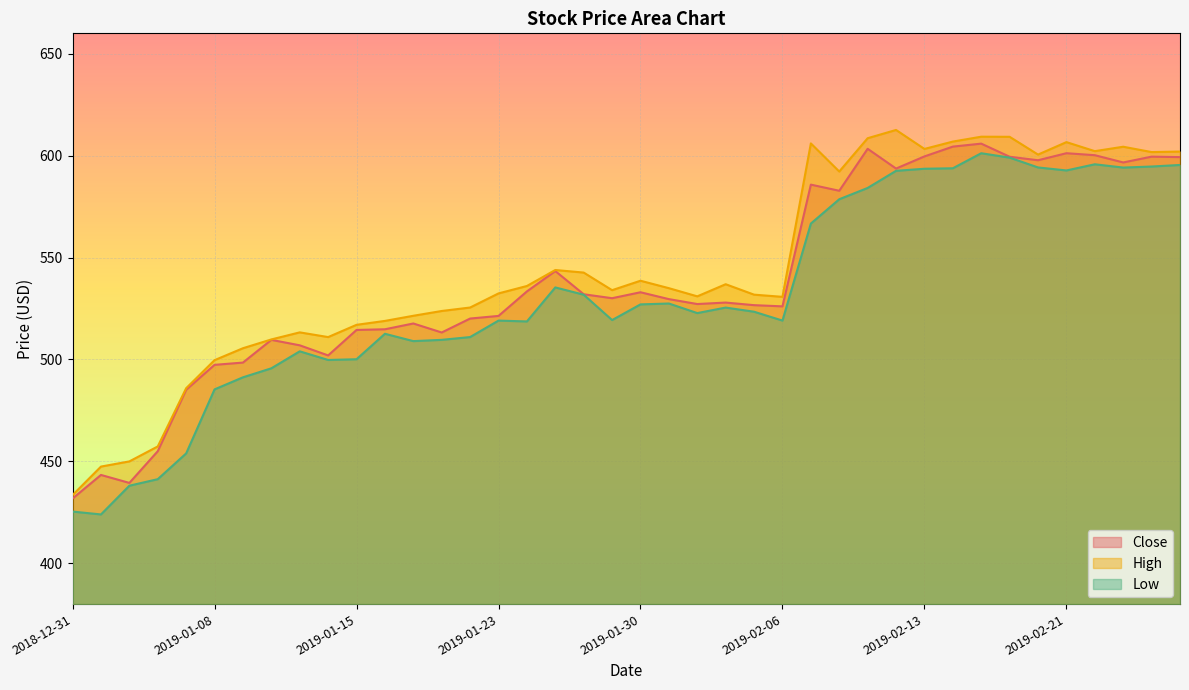

What is the sum of the Low values at 2019-01-15 and 2019-01-16?

1012.7